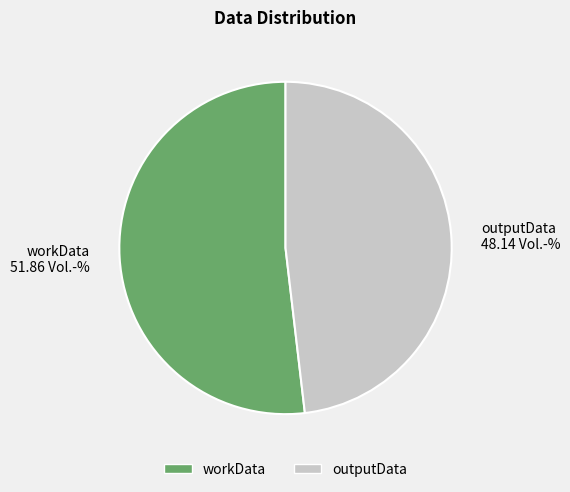

Is it true that workData is 52% of the pie?

True